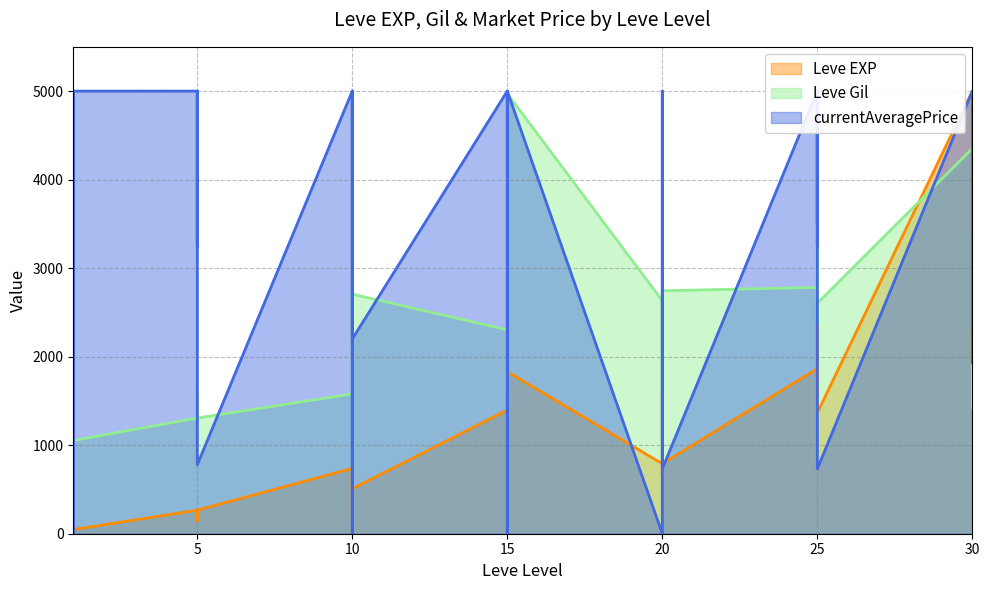

Is it true that Leve EXP equals 46.5 at 1?

True